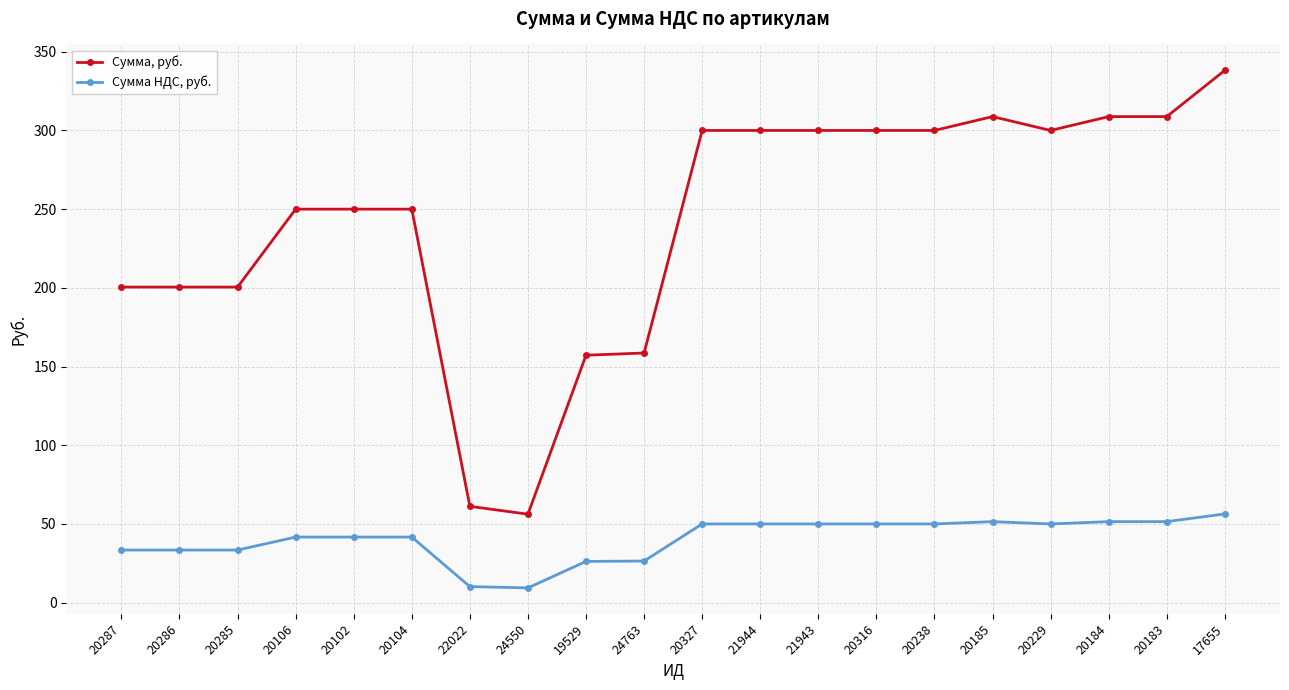

What is the approximate value of Сумма, руб. at 20106?

250.0